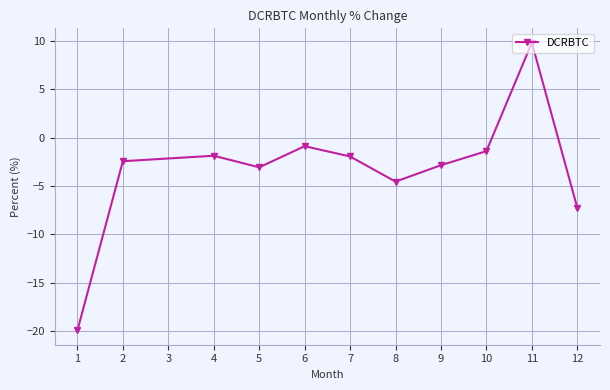

What is the value of the 7th point from the left?

-4.6